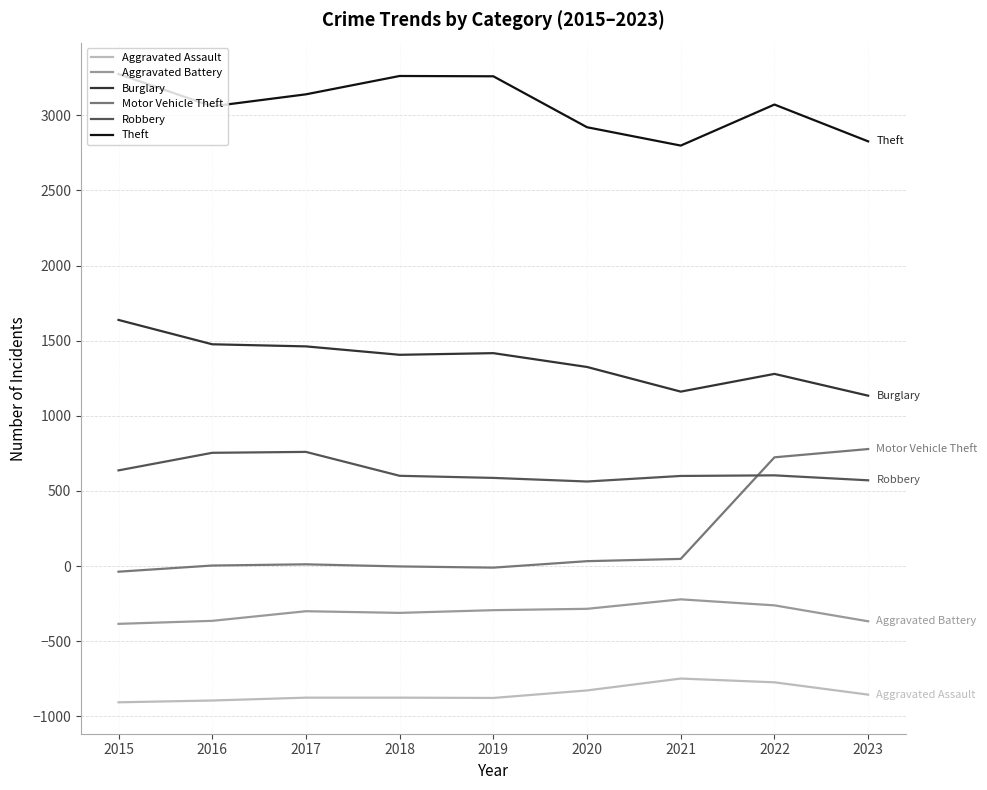

The Motor Vehicle Theft series shows 724 at 2022. True or false?

True